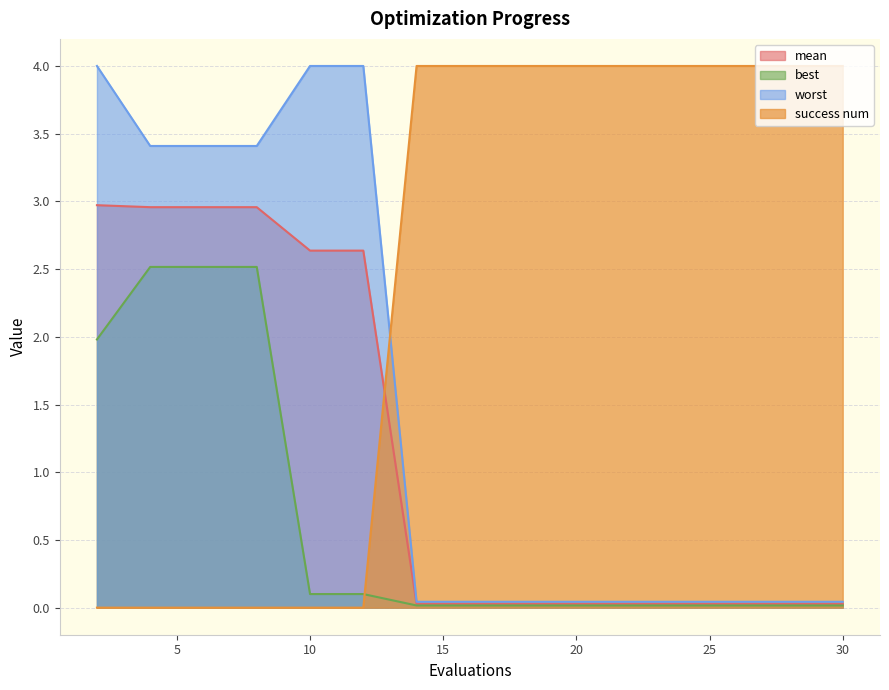

How many intersections are there between success num and best?

1